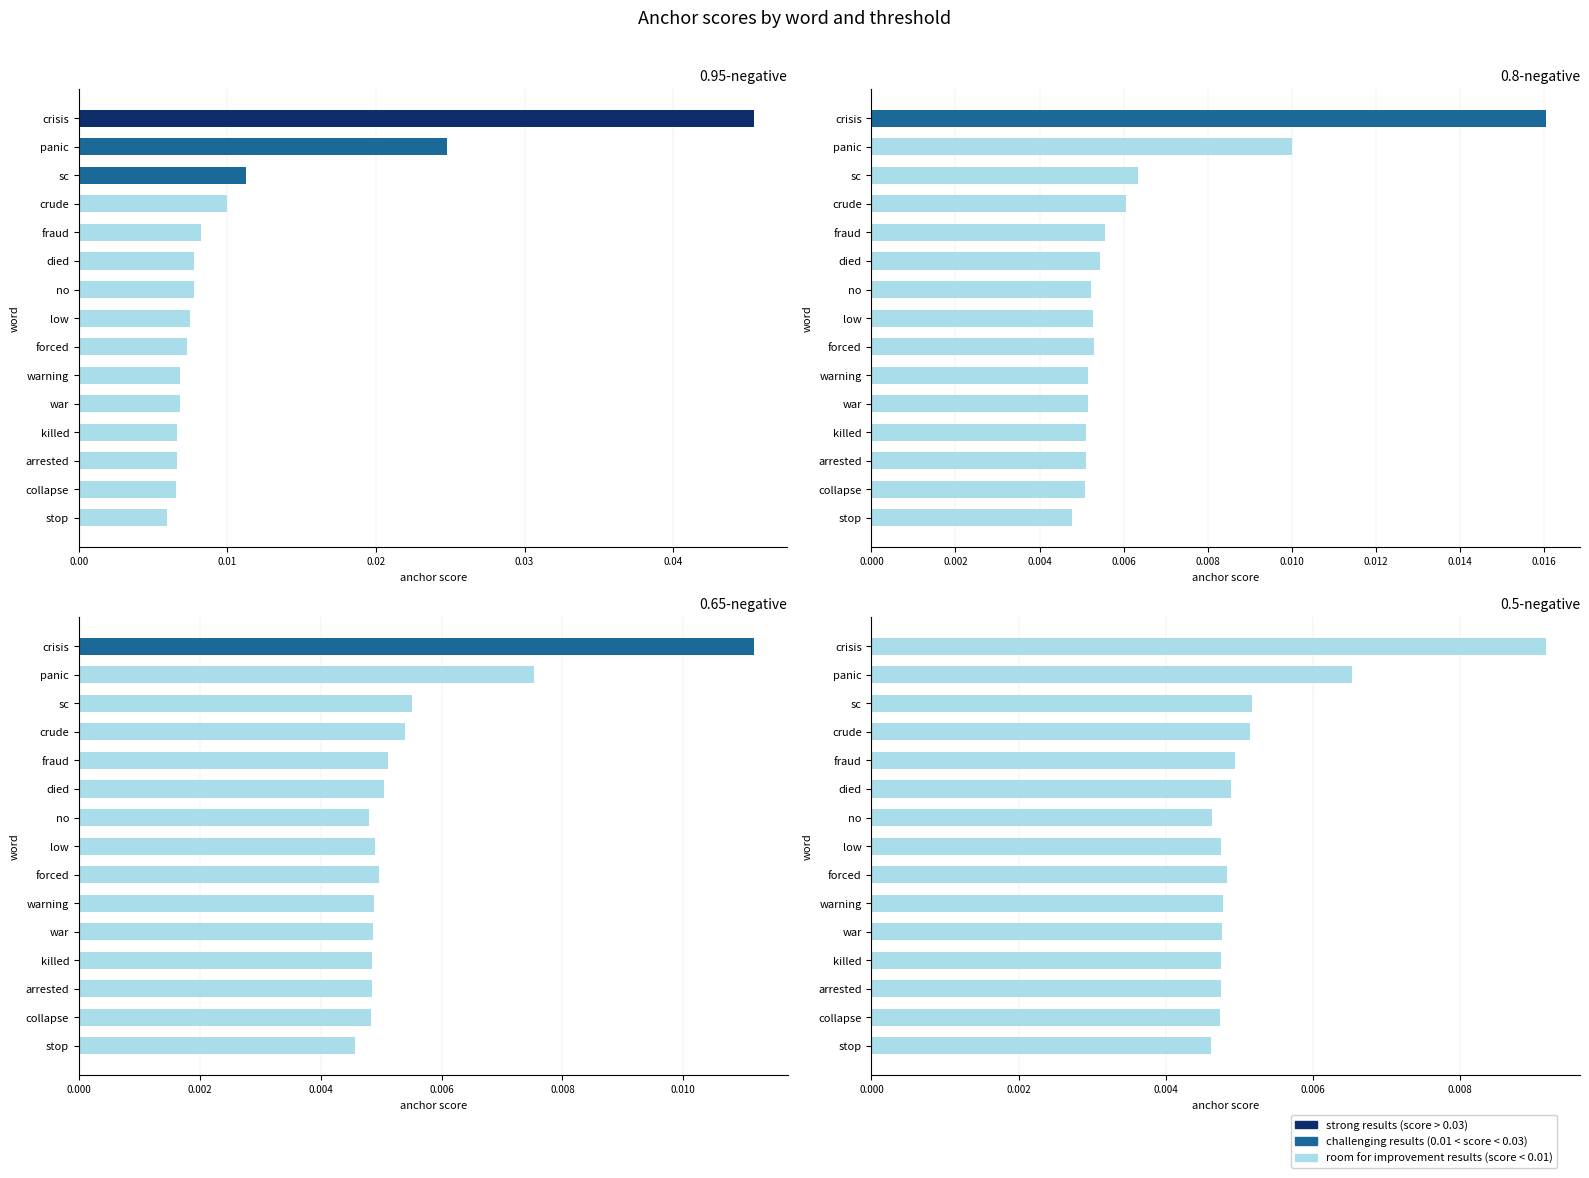

List the series in order of their peak value, lowest first.

0.5-negative, 0.65-negative, 0.8-negative, 0.95-negative